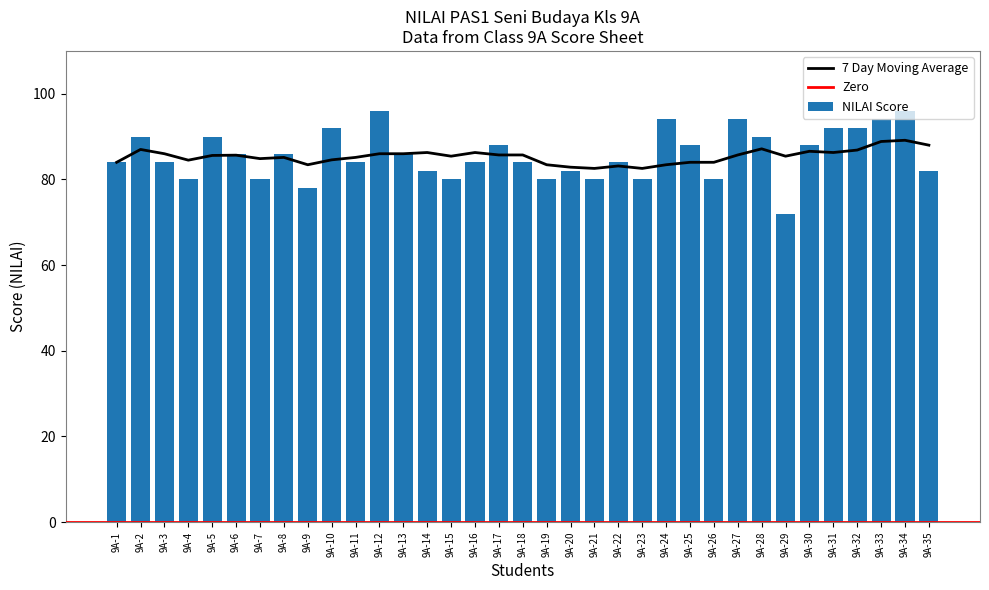

The value at 9A-28 is 90. True or false?

True